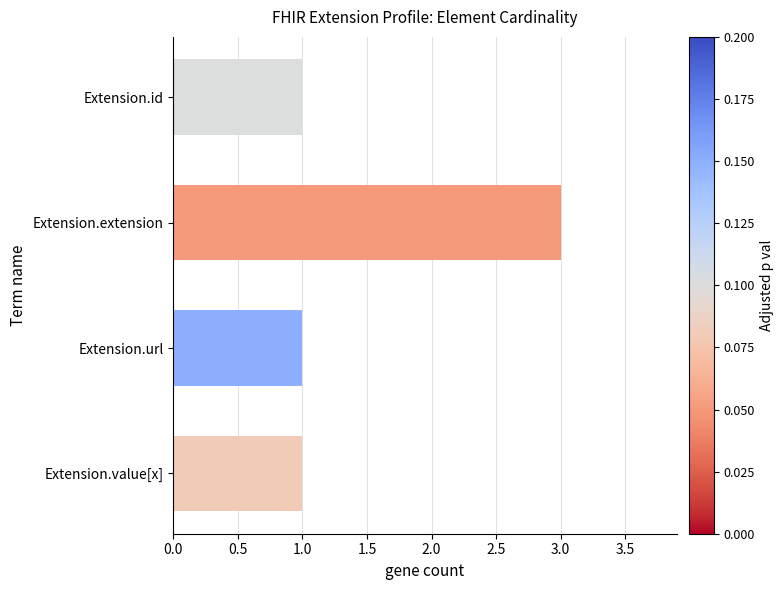

Count the values in the range 1 to 3.

4